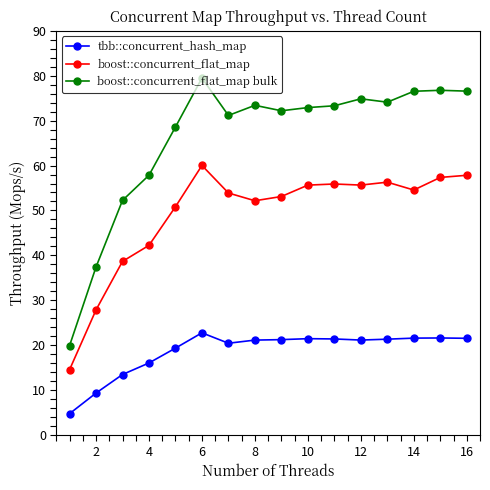

What is the difference between the maximum and minimum values in the boost::concurrent_flat_map series?

45.5